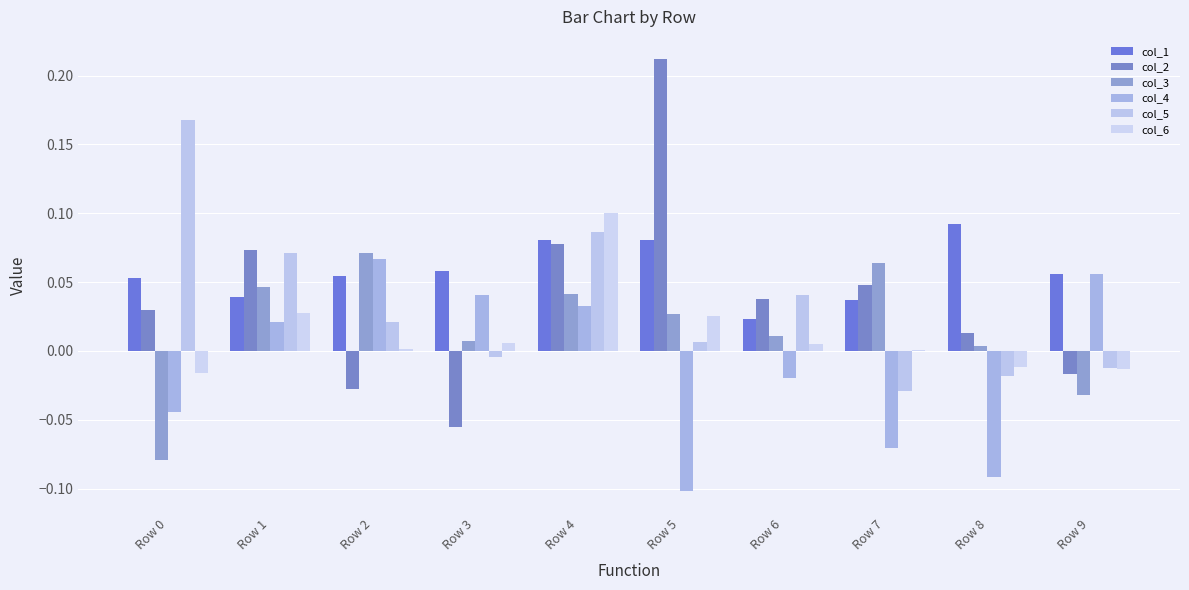

Are the bars grouped side by side (vs. stacked)?

Yes